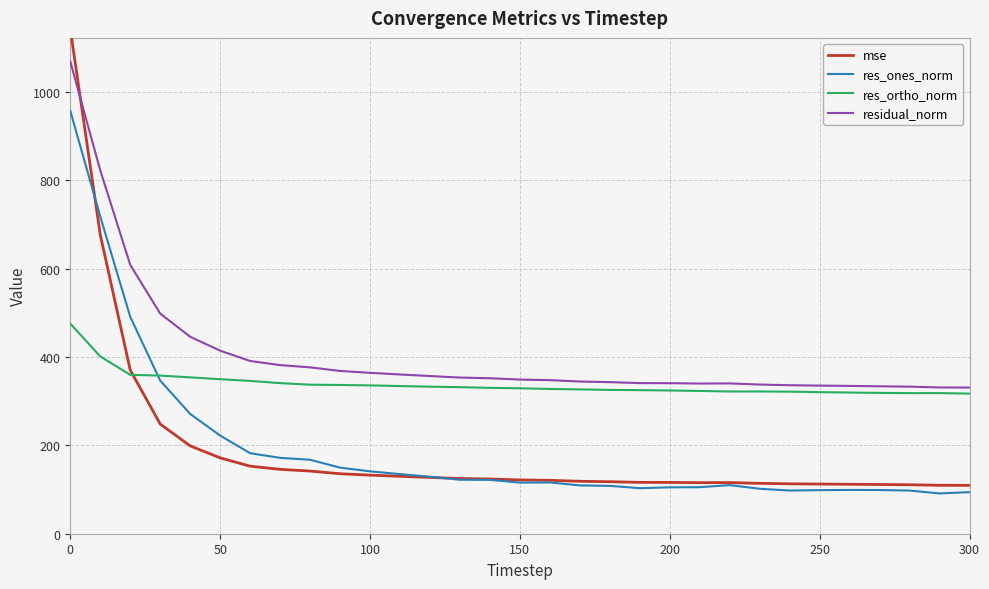

How many values in the residual_norm series exceed 348?

16